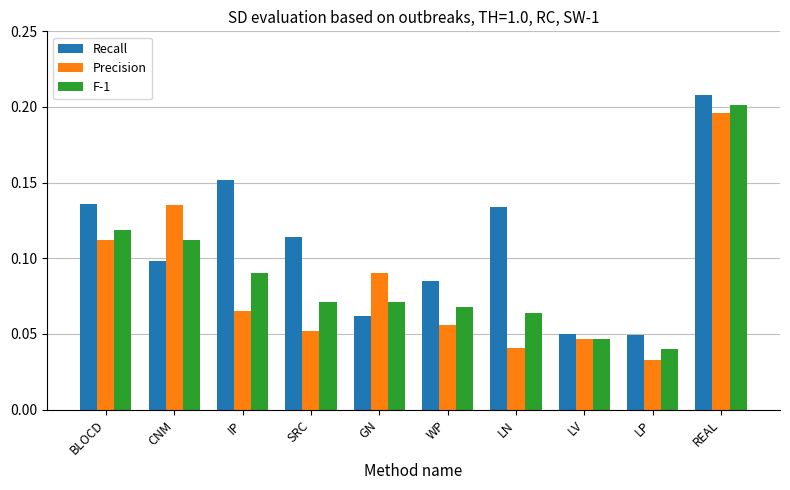

List the labels in order of Precision value, largest first.

REAL, CNM, BLOCD, GN, IP, WP, SRC, LV, LN, LP